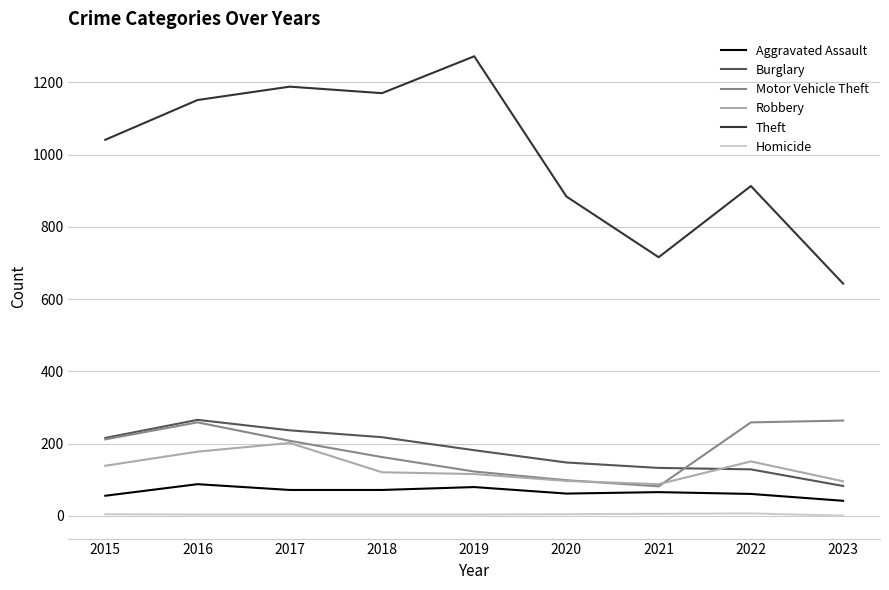

True or false: Aggravated Assault has more than 1 points higher than both neighbors.

True